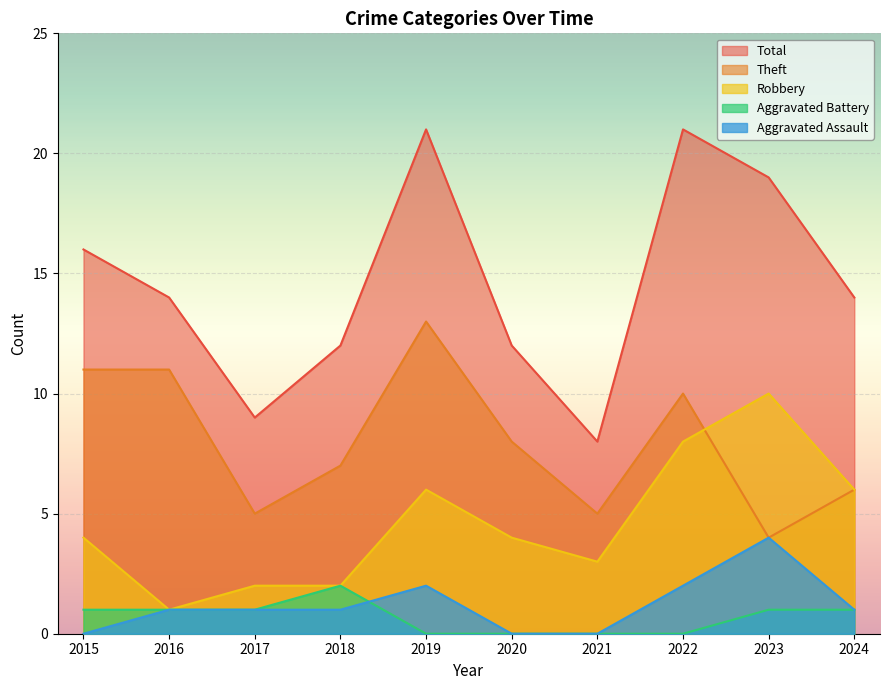

Between which two adjacent categories do Theft and Robbery first intersect?

2022 and 2023